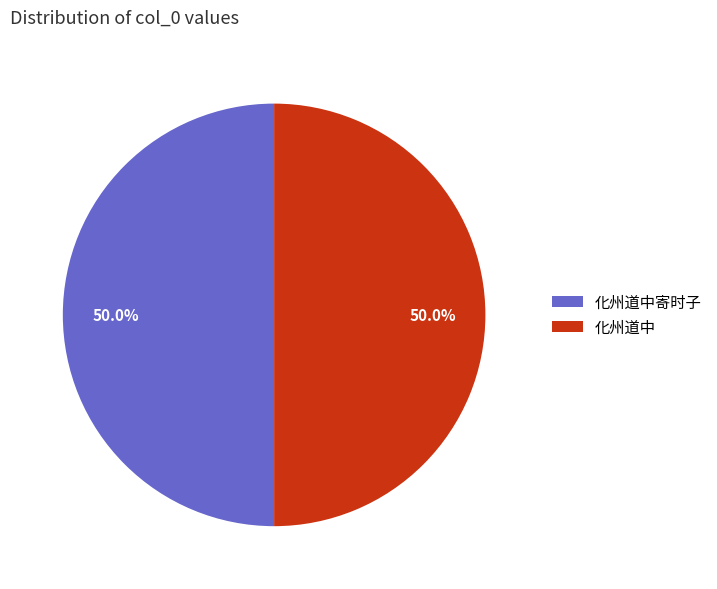

Approximately how many times larger is the value at 化州道中寄时子 compared to 化州道中?

1.0